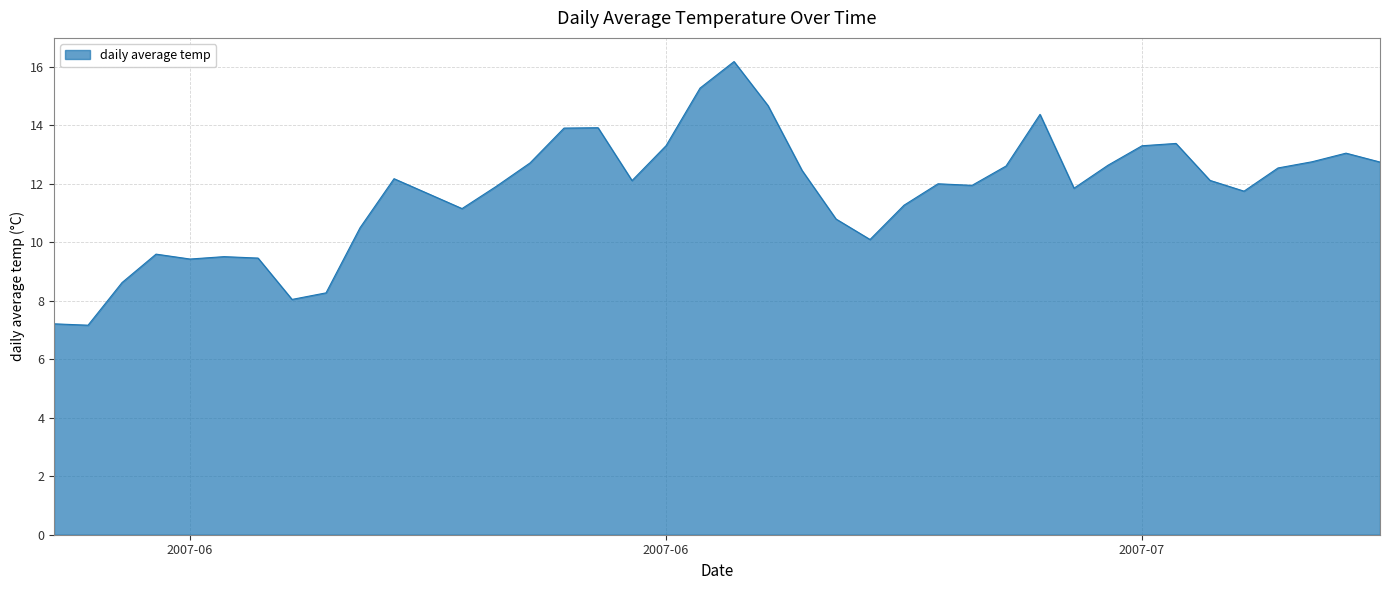

What is the difference between the maximum and minimum values?

9.0